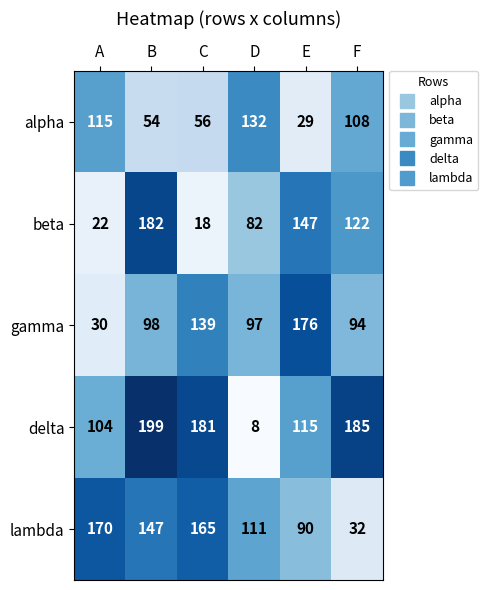

What is the difference between the second highest and minimum values in the alpha series?

86